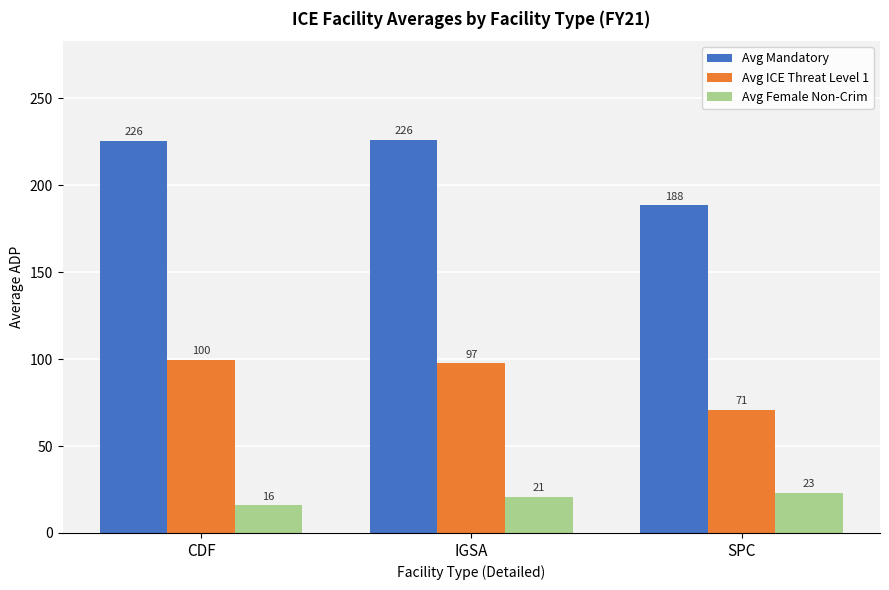

What is the approximate value of Avg ICE Threat Level 1 at SPC?

70.9